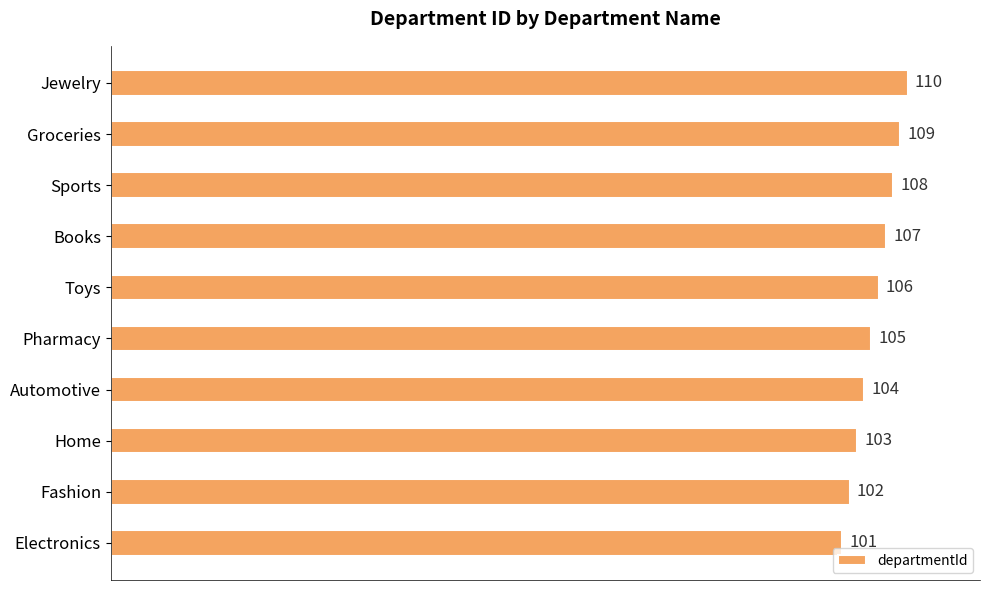

Rank the categories by value from highest to lowest.

Jewelry, Groceries, Sports, Books, Toys, Pharmacy, Automotive, Home, Fashion, Electronics